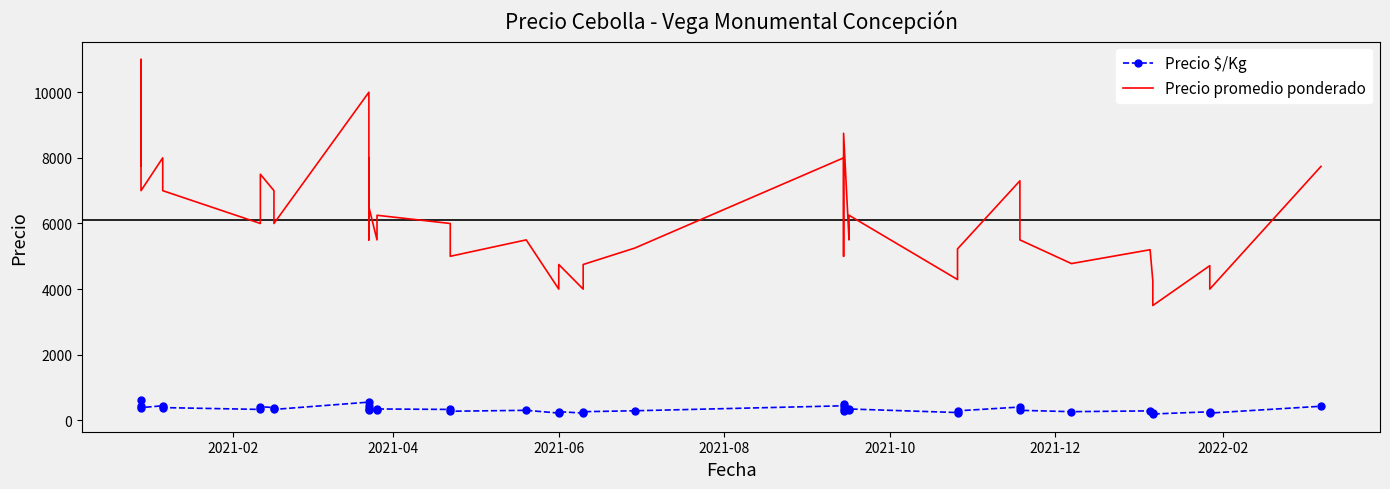

Does the chart have visible grid lines?

No